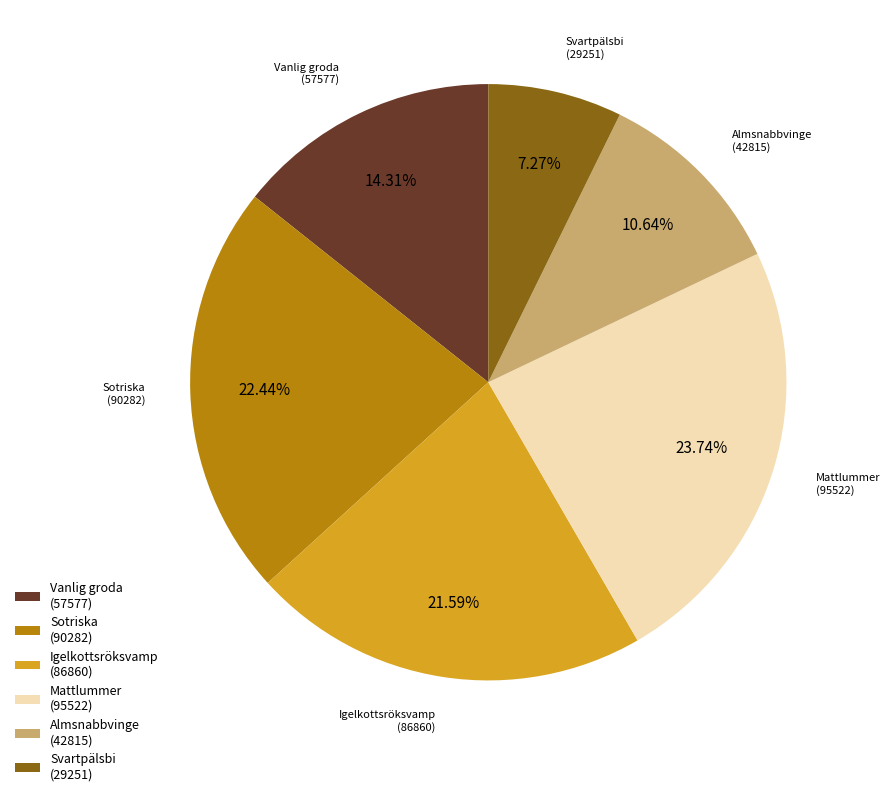

Do Vanlig groda (57577) and Mattlummer (95522) together represent more than half of the pie?

No